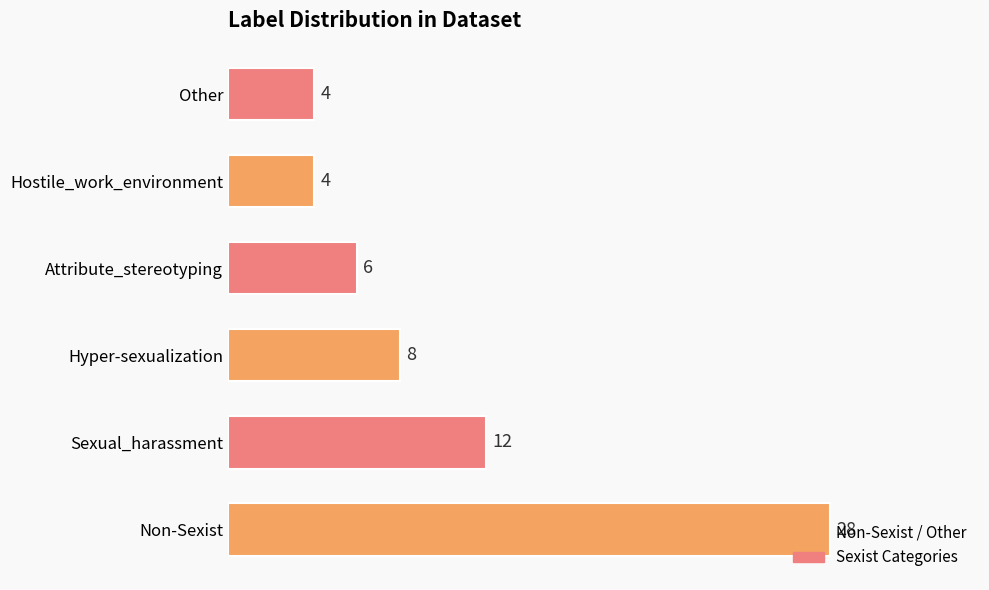

The value at Attribute_stereotyping is 9. True or false?

False